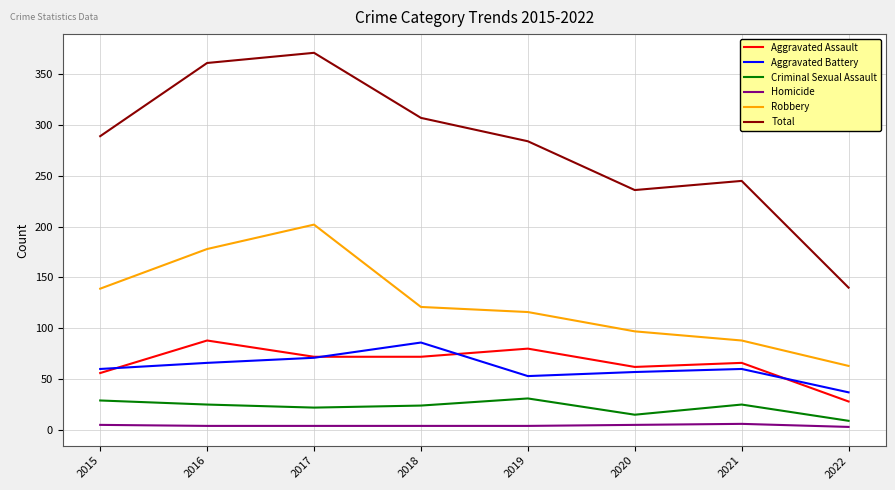

What is the approximate value of Aggravated Assault at 2015, to the nearest 10?

60